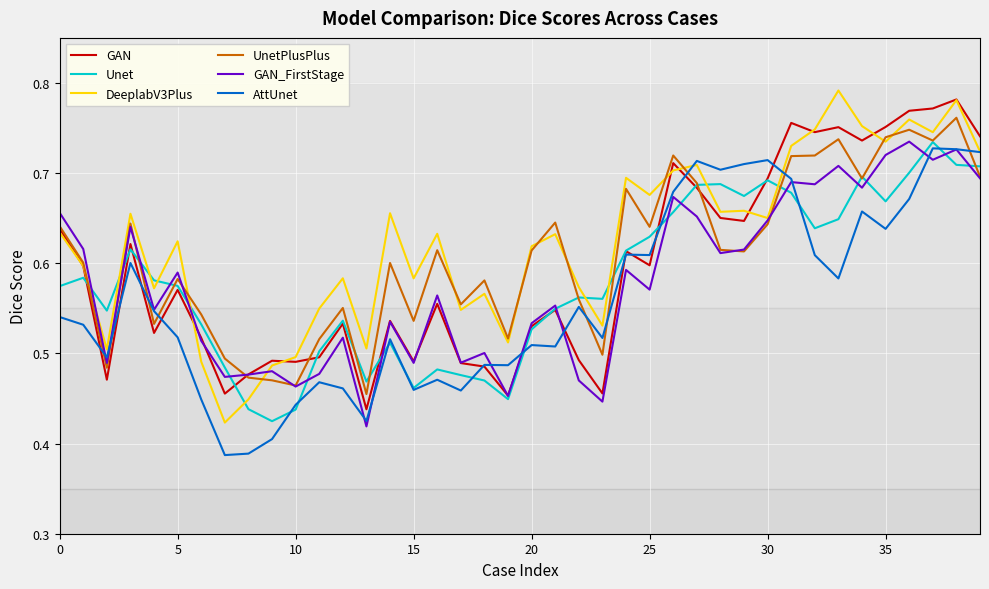

What is the difference between the maximum and minimum values in the GAN series?

0.3